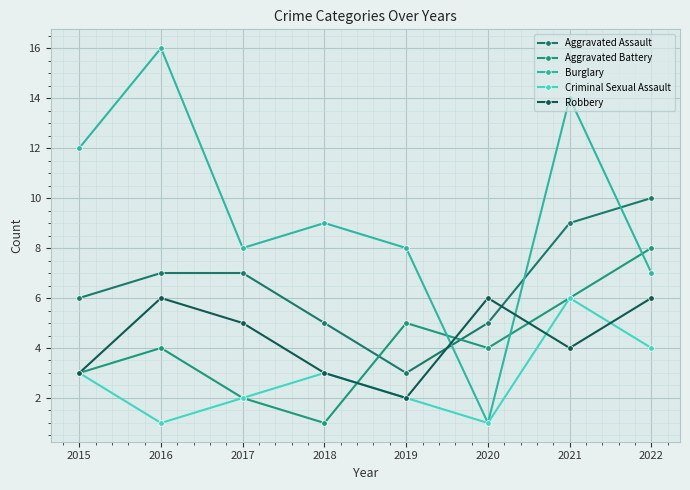

Which category has the lowest value in the Aggravated Battery series?

2018